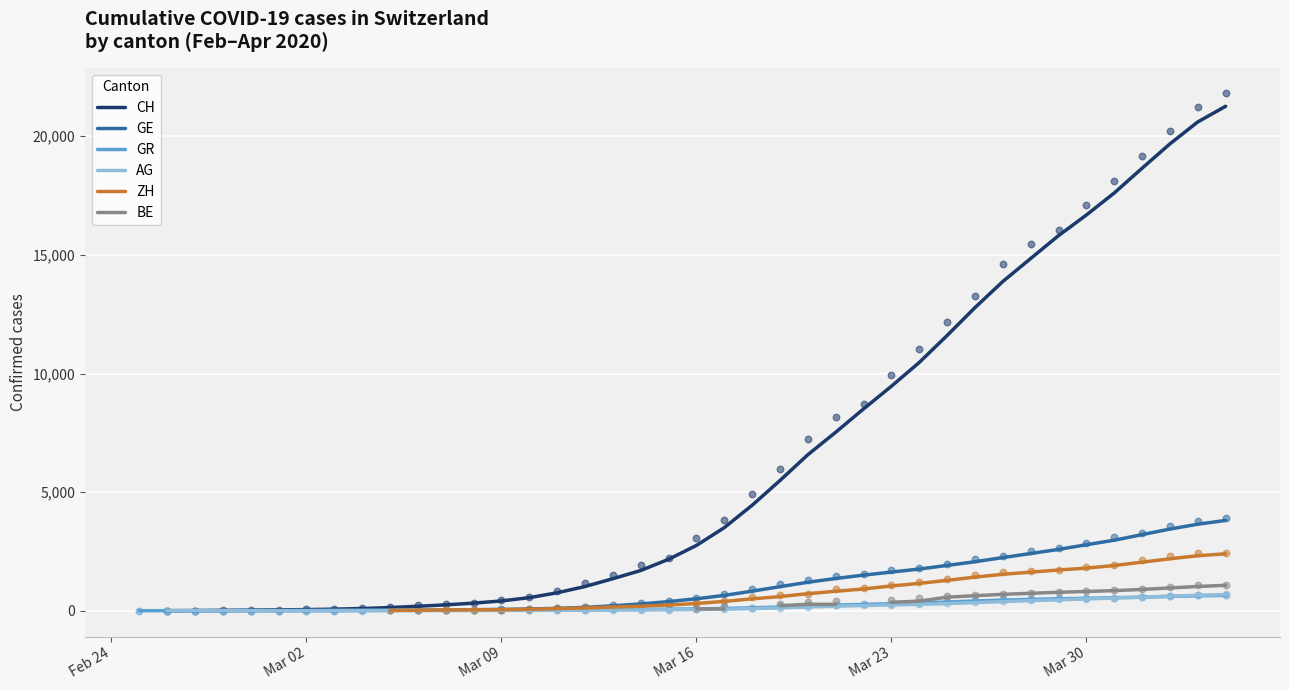

Is the value of BE at 28 greater than the value of AG at 19?

Yes